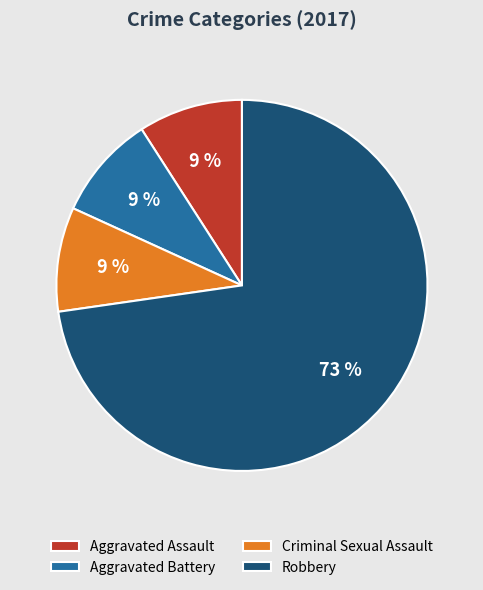

To the nearest percent, what is the combined percentage of Robbery and Aggravated Battery?

82%